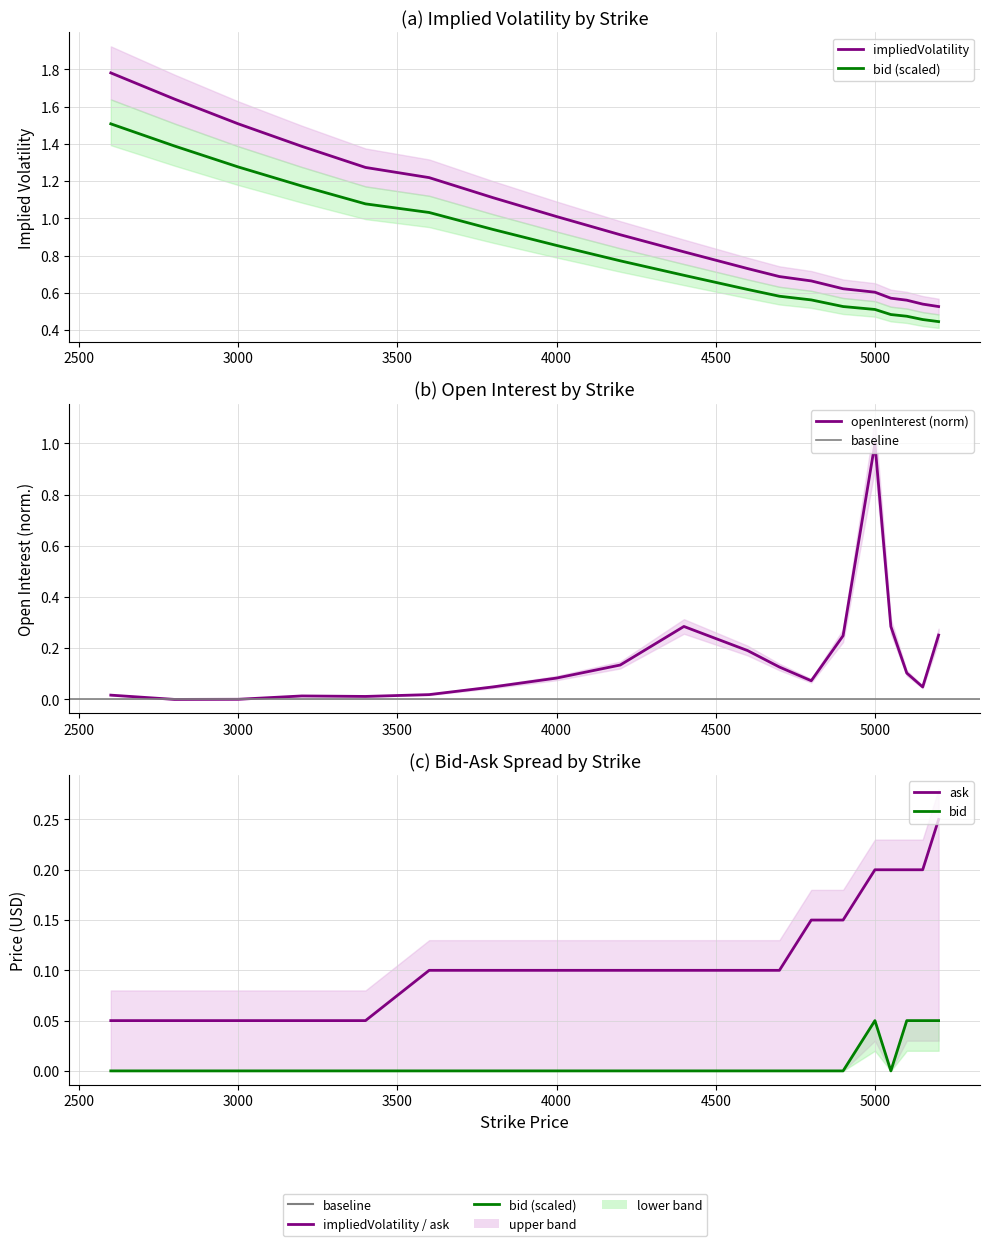

Which category has the lowest value across all series?

2600